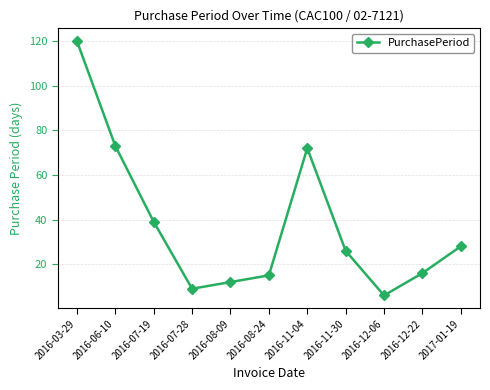

How many interior local valleys (lower than both neighbors) does the data have?

2